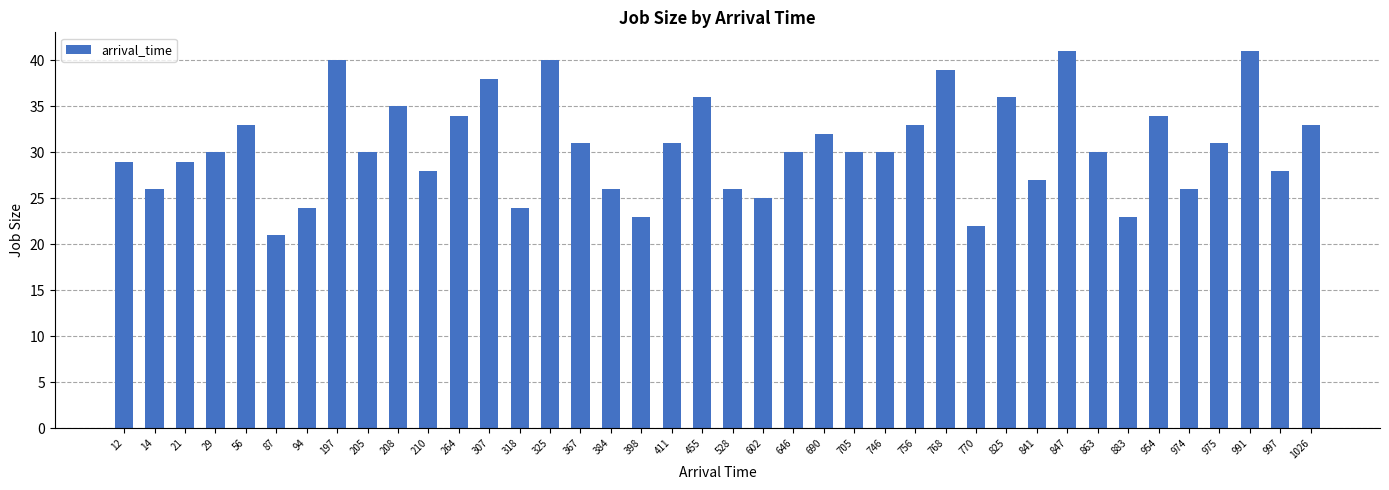

What is the difference between the values at 847 and 1026?

8